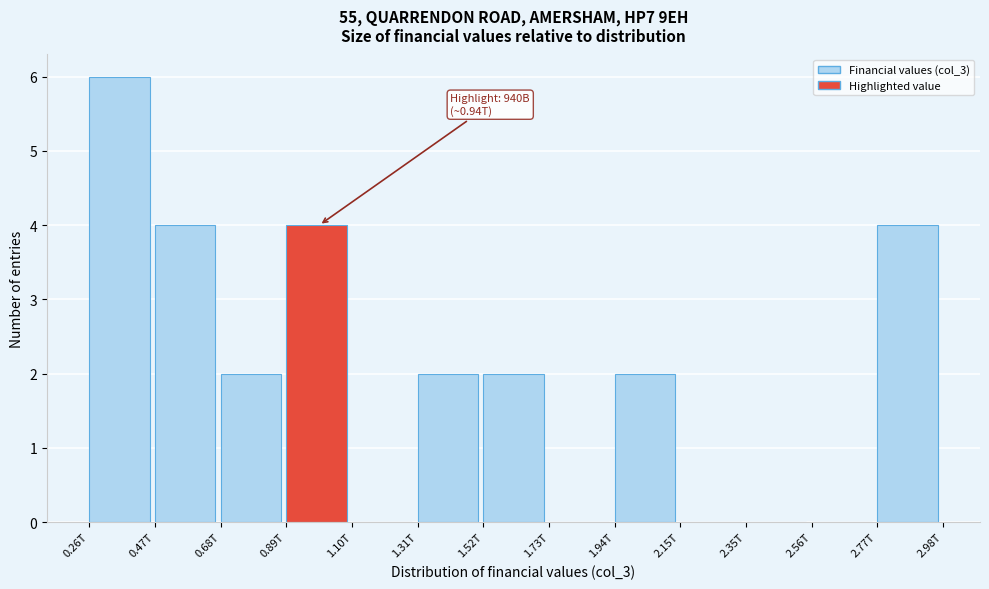

Reading left to right, list all the values displayed in this chart.

0.26T=6	0.47T=4	0.68T=2	0.89T=4	1.10T=0	1.31T=2	1.52T=2	1.73T=0	1.94T=2	2.15T=0	2.35T=0	2.56T=0	2.77T=4